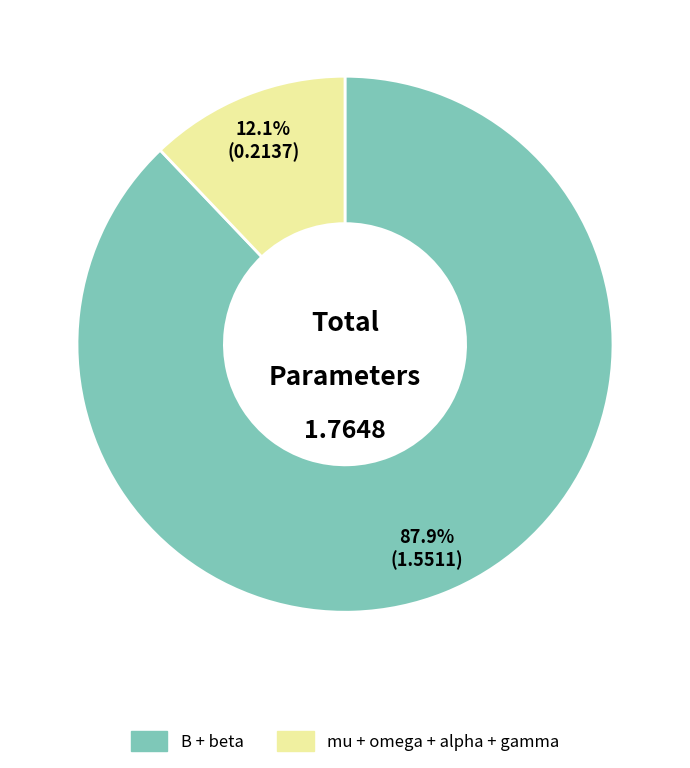

Count the number of slices in the pie.

2